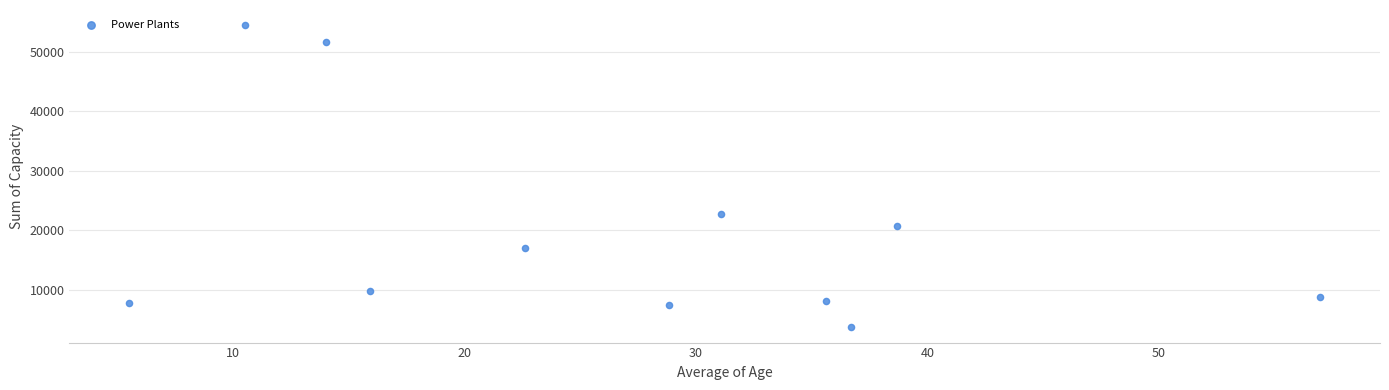

What is the range of X values (max minus min)?

51.5